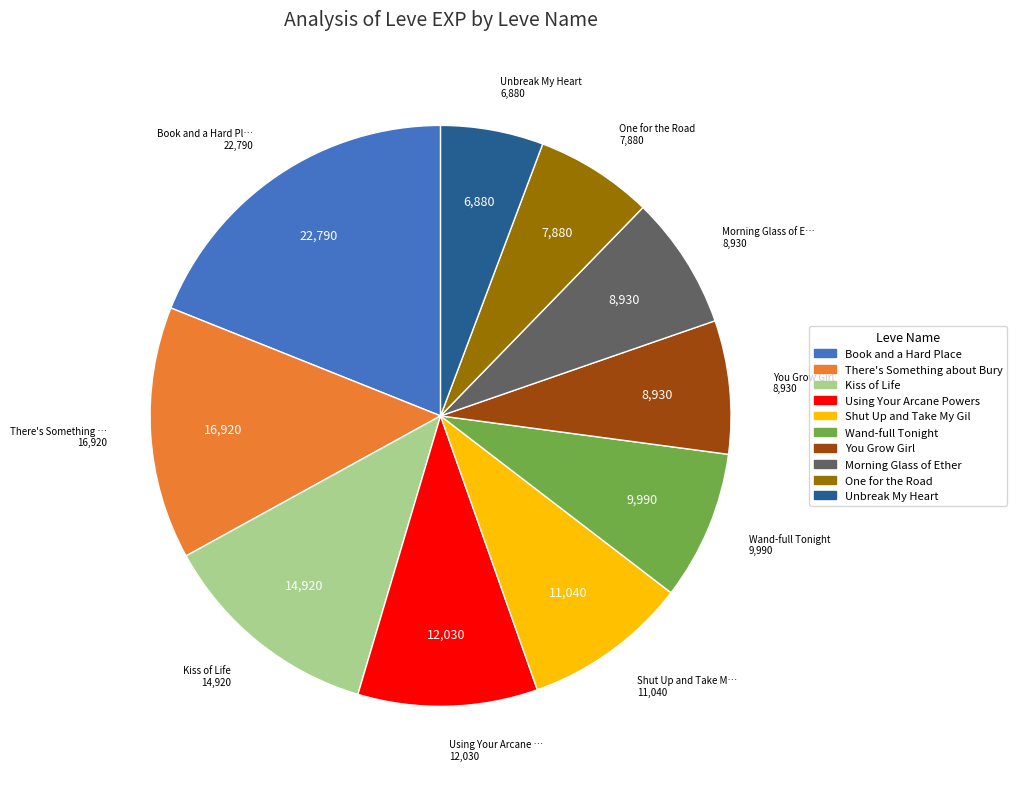

Is there a majority slice in this chart?

No